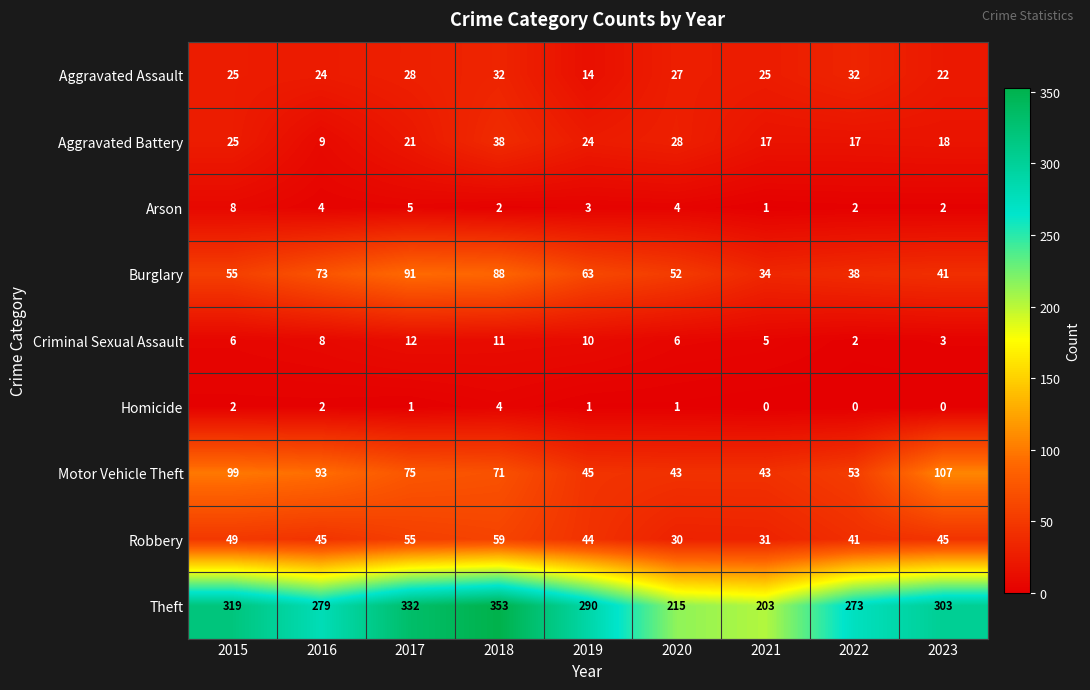

What is the sum of the Aggravated Battery values at 2018 and 2020?

66